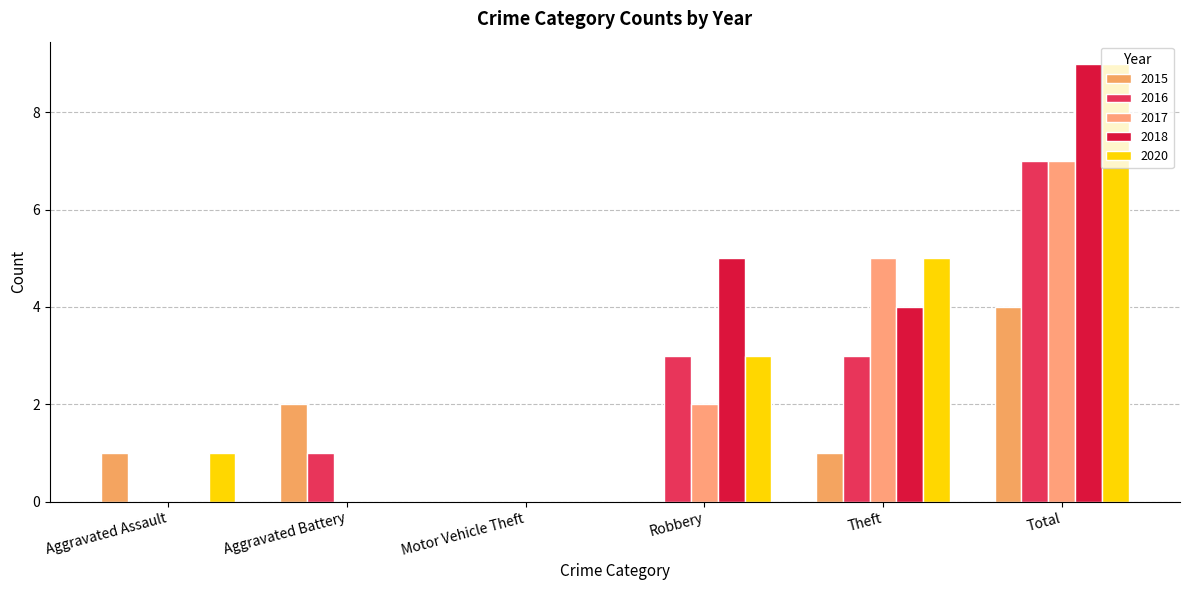

What position from the left is Total?

6